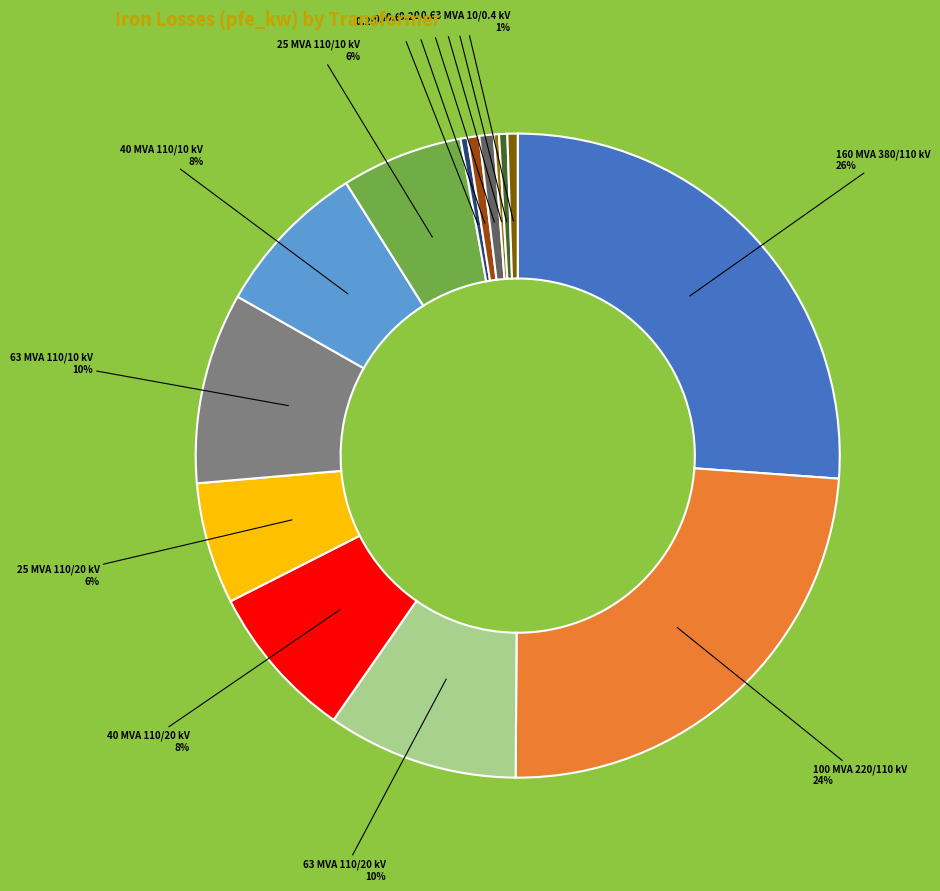

Is there any slice that represents more than half of the pie?

No